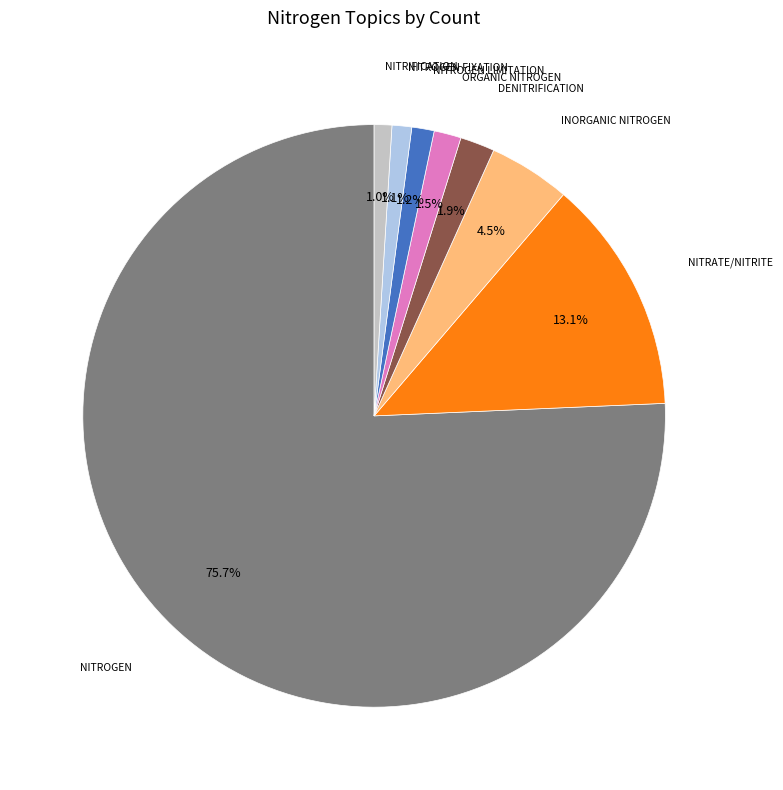

Is there any slice that represents more than half of the pie?

Yes